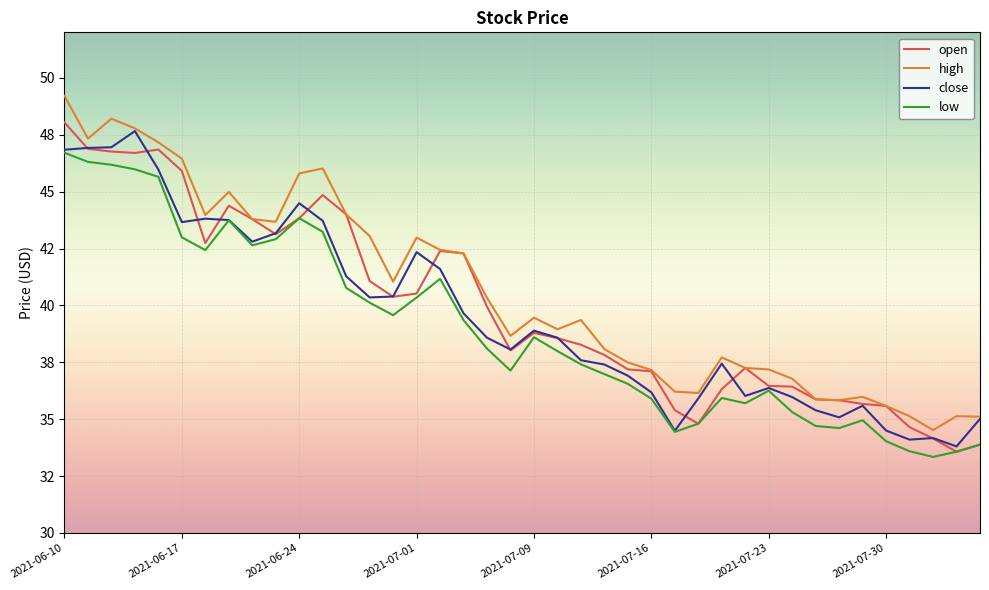

Is this an area chart (filled region under the line)?

No